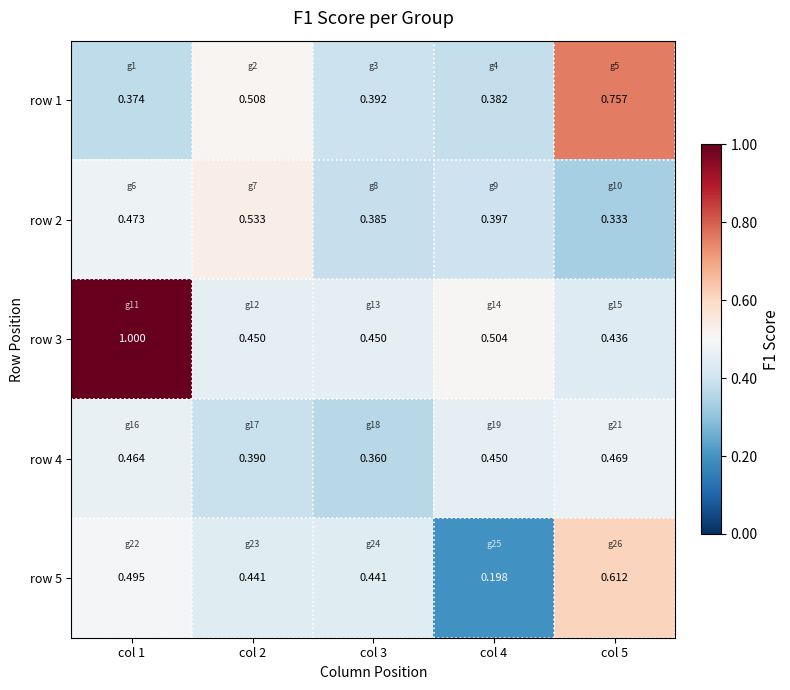

List the series in order of their peak value, lowest first.

row 4, row 2, row 5, row 1, row 3